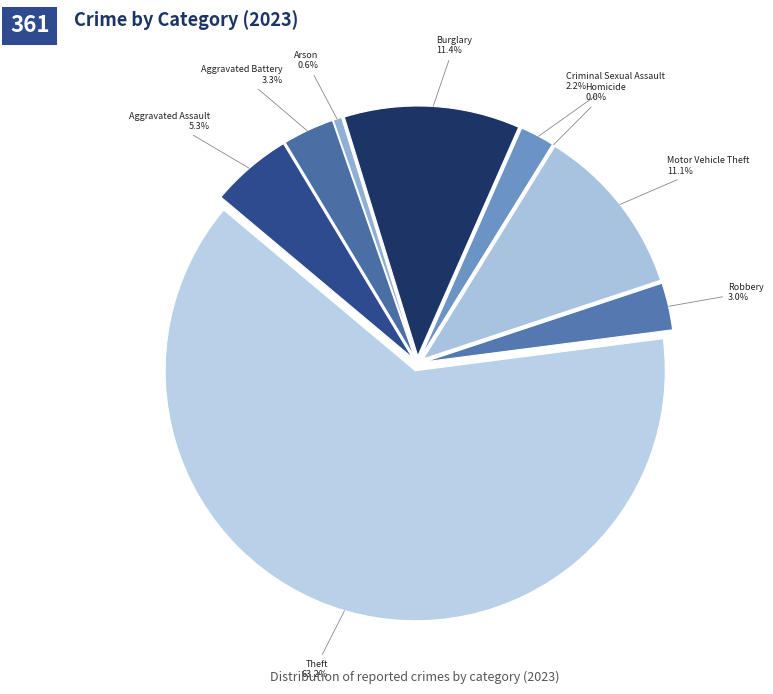

Which slice represents more than half of the pie?

Theft